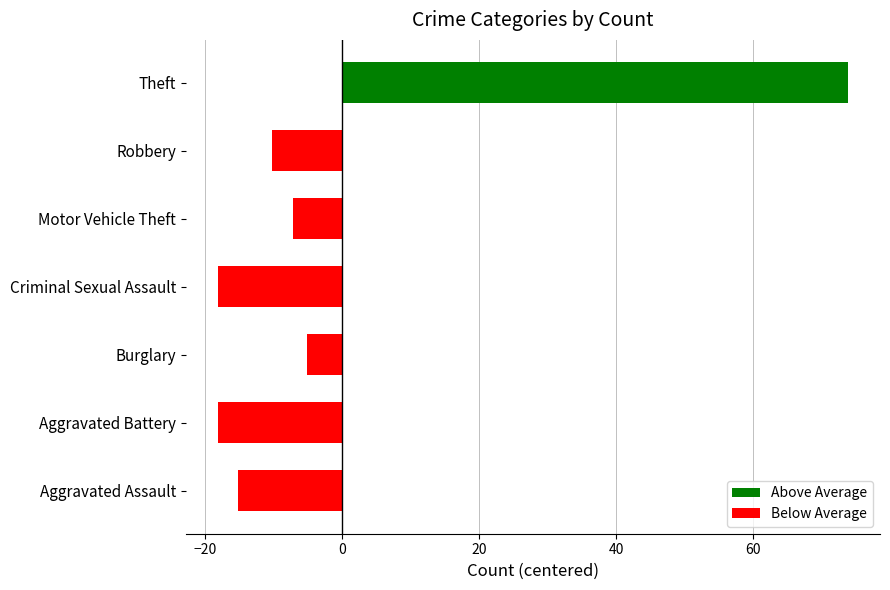

What is the difference between the maximum and second lowest values?

92.0